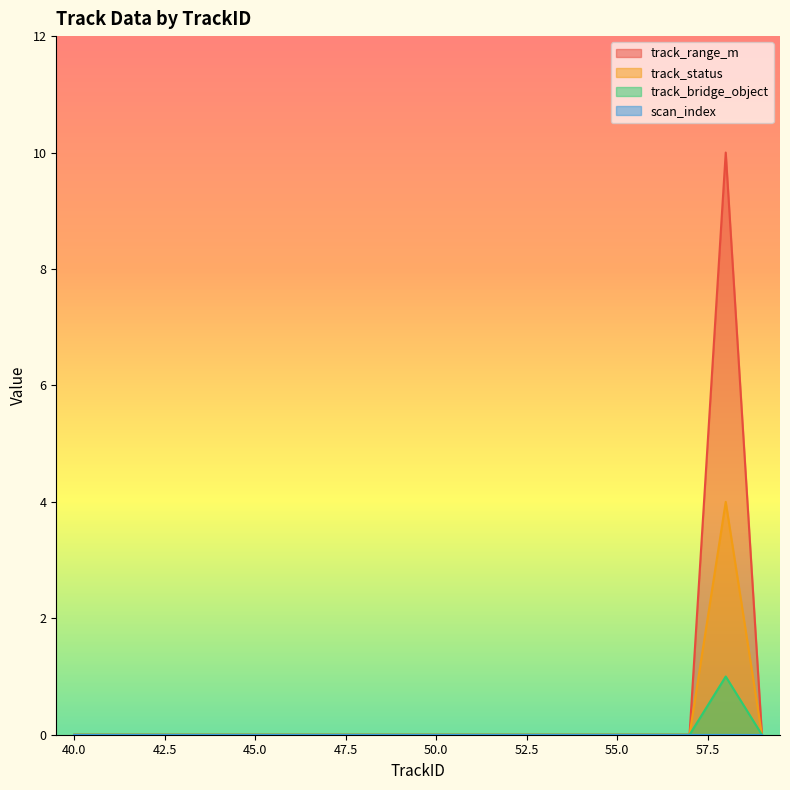

What is the maximum value shown in the chart?

10